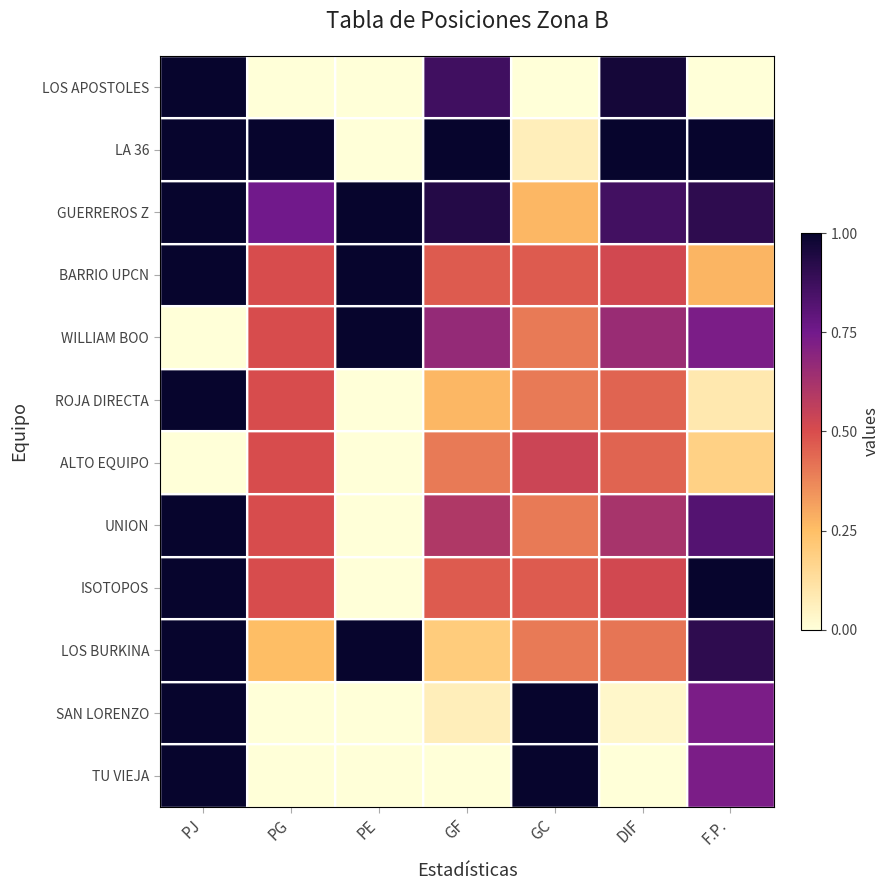

Count the number of categories in the chart.

7